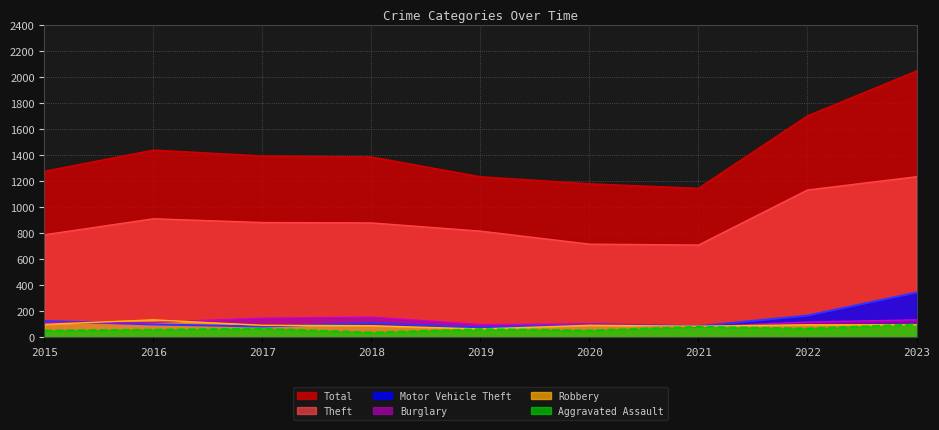

How many values in the Total series are below 1386?

4